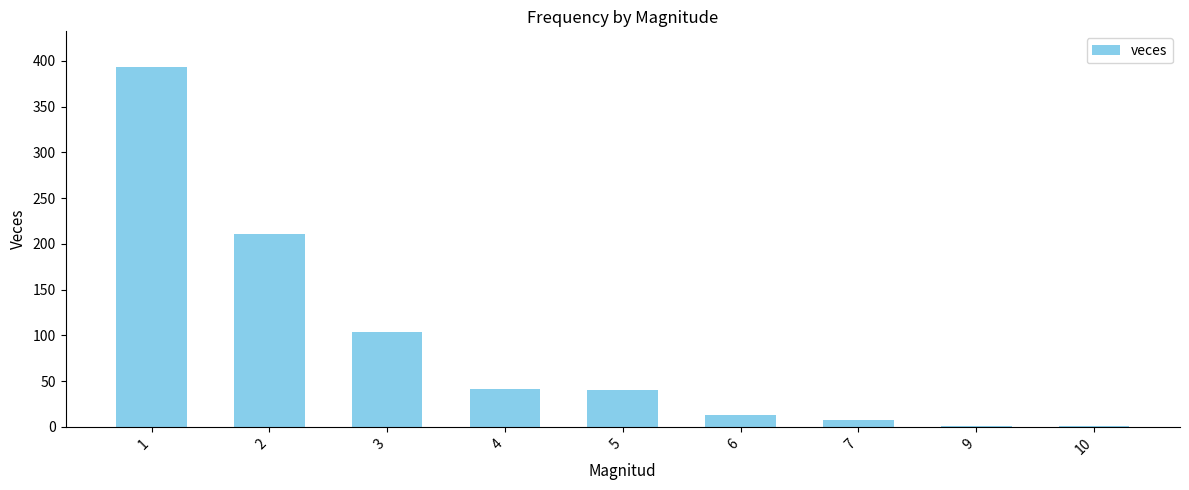

At which label does the data first exceed 40?

1